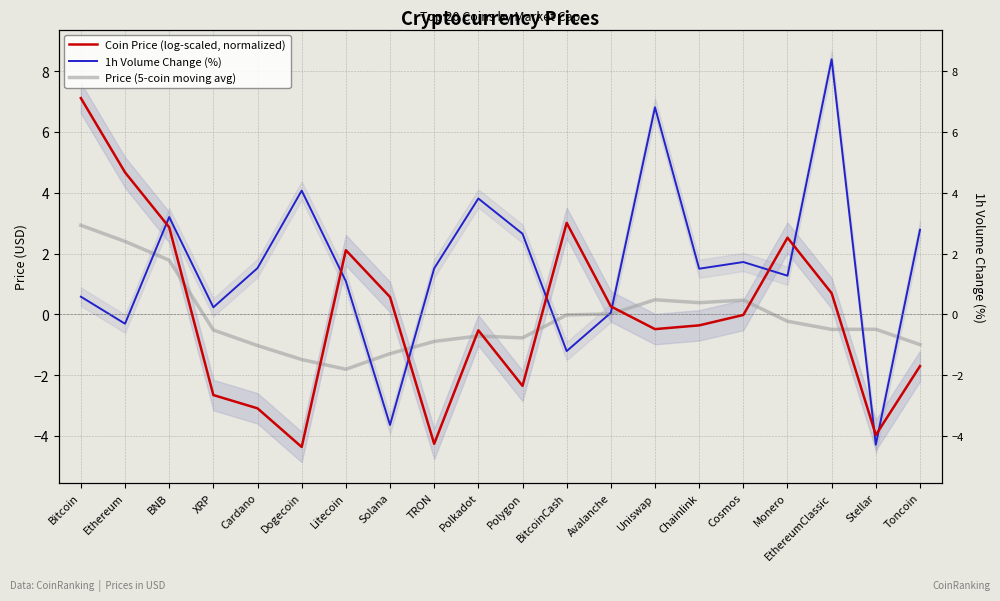

Where does the 1h Volume Change (%) series first go above 1?

BNB